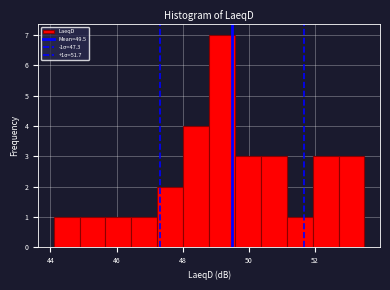

Around what value on the x-axis is the tallest bar? Give the approximate position of its centre, as read against the axis.

49.2